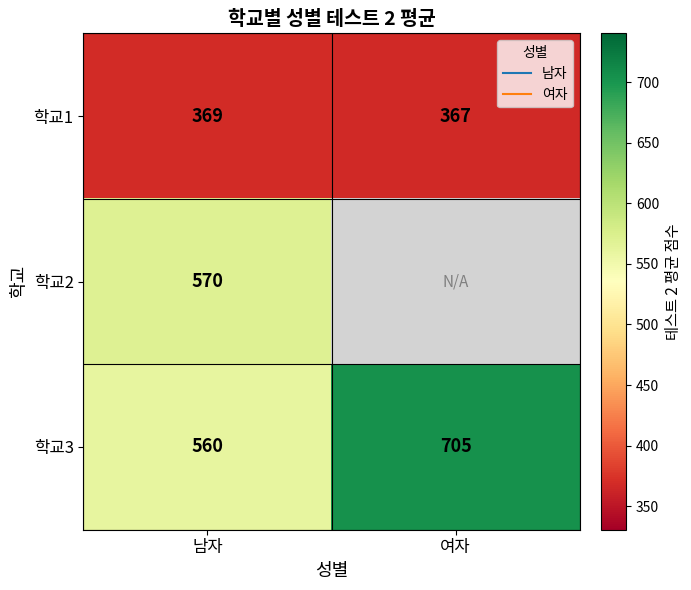

How many values in the 학교3 series are below 705?

1